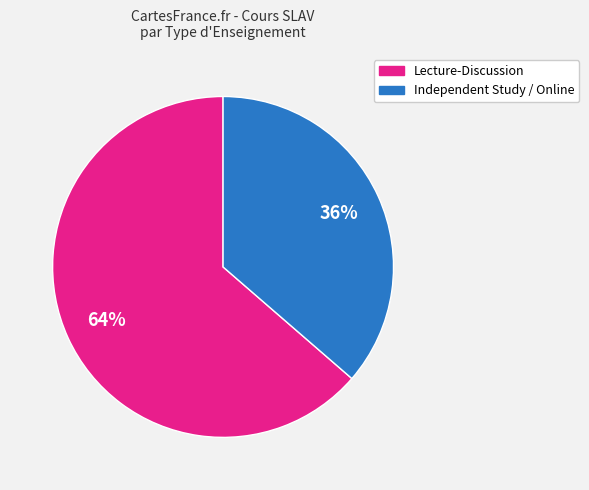

To the nearest percent, what is the average slice percentage?

50%